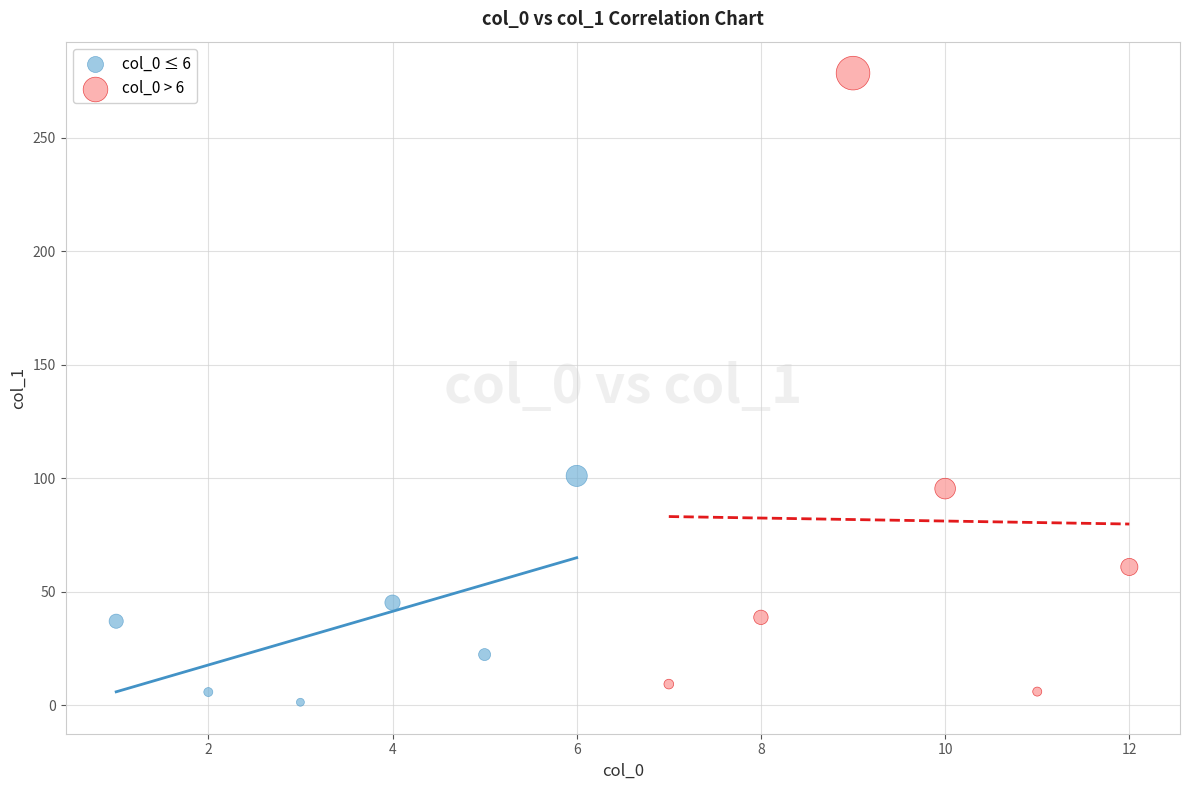

Which series contains the lowest Y value?

col_0 ≤ 6